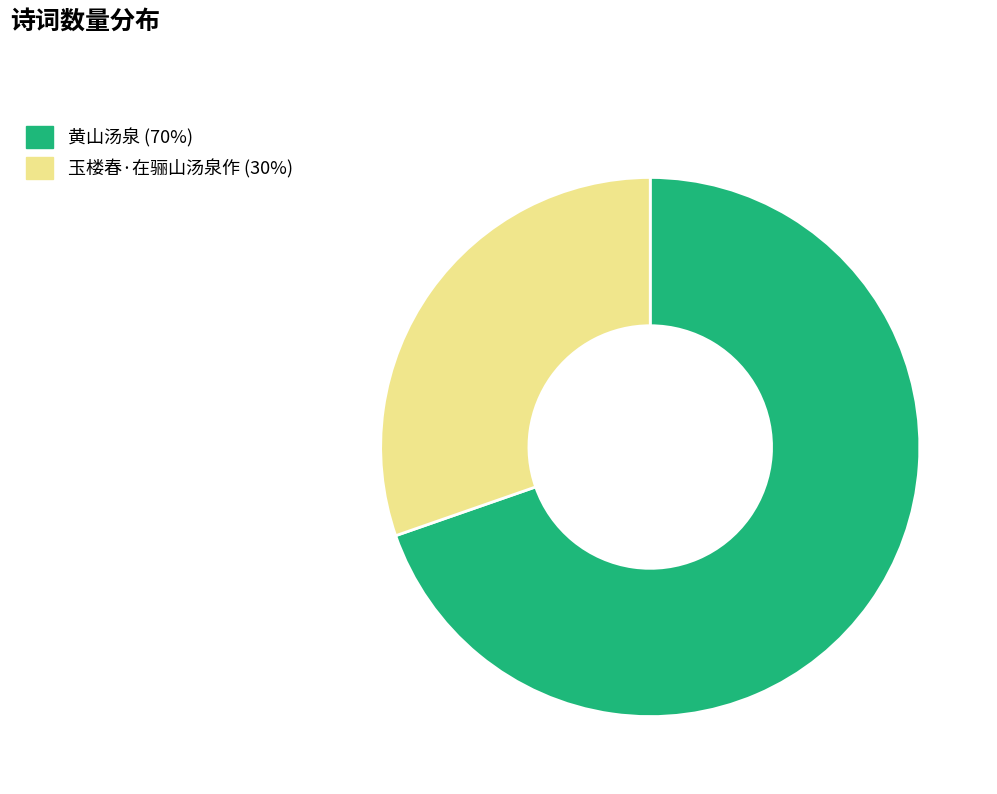

How many segments does this pie chart have?

2